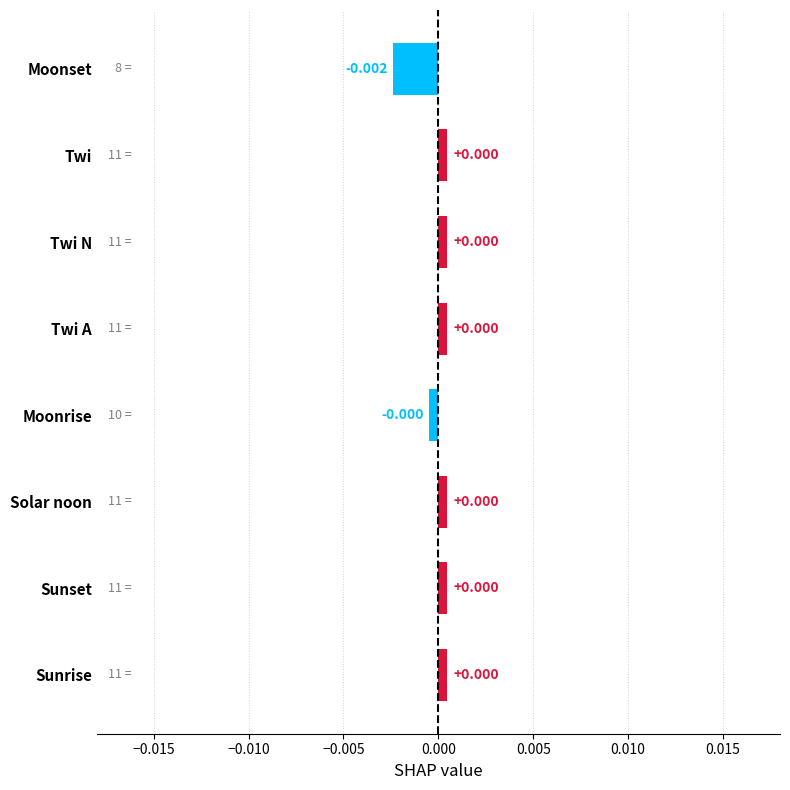

What is the label of the 2nd bar from the bottom?

Sunset